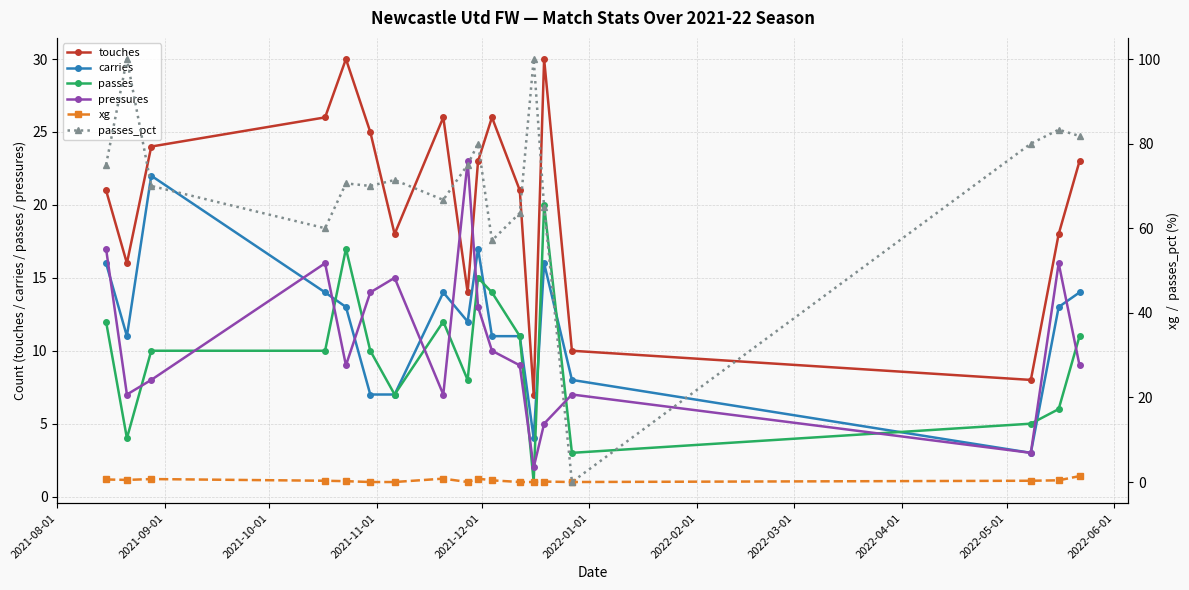

Reading right to left, extract all data points from this chart.

touches: 23.0	18.0	8.0	10.0	30.0	7.0	21.0	26.0	23.0	14.0	26.0	18.0	25.0	30.0	26.0	24.0	16.0	21.0
carries: 14.0	13.0	3.0	8.0	16.0	4.0	11.0	11.0	17.0	12.0	14.0	7.0	7.0	13.0	14.0	22.0	11.0	16.0
passes: 11.0	6.0	5.0	3.0	20.0	1.0	11.0	14.0	15.0	8.0	12.0	7.0	10.0	17.0	10.0	10.0	4.0	12.0
pressures: 9.0	16.0	3.0	7.0	5.0	2.0	9.0	10.0	13.0	23.0	7.0	15.0	14.0	9.0	16.0	8.0	7.0	17.0
xg: 1.4	0.4	0.3	0.0	0.1	0.0	0.0	0.4	0.8	0.0	0.8	0.0	0.0	0.2	0.3	0.7	0.5	0.6
passes_pct: 81.8	83.3	80.0	0.0	65.0	100.0	63.6	57.1	80.0	75.0	66.7	71.4	70.0	70.6	60.0	70.0	100.0	75.0